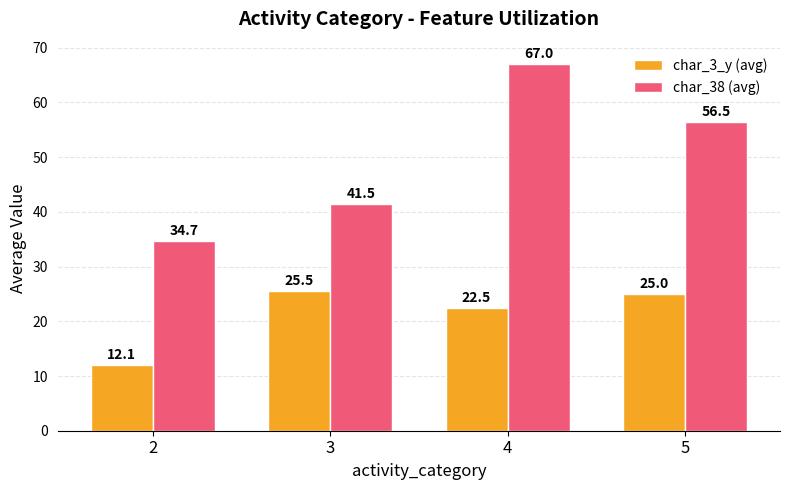

Which series has the largest total across all categories?

char_38 (avg)